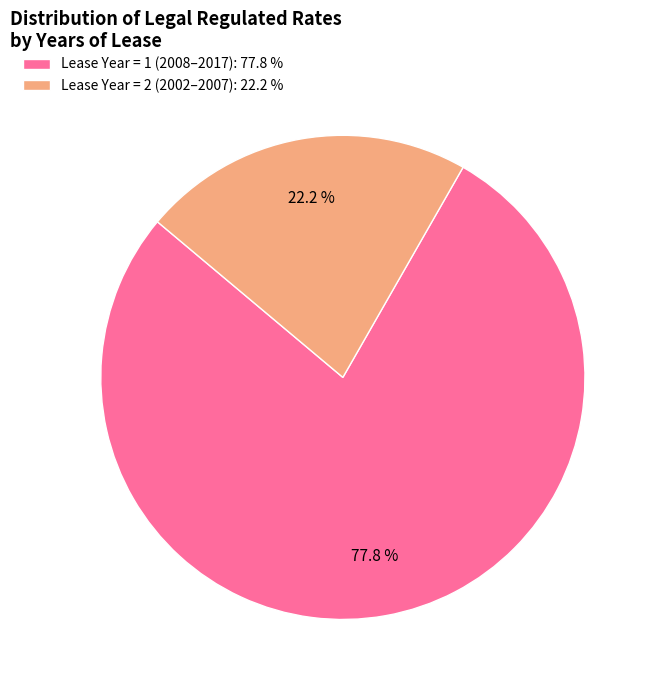

Rank the categories by value from lowest to highest.

Lease Year = 2 (2002–2007): 22.2 %, Lease Year = 1 (2008–2017): 77.8 %